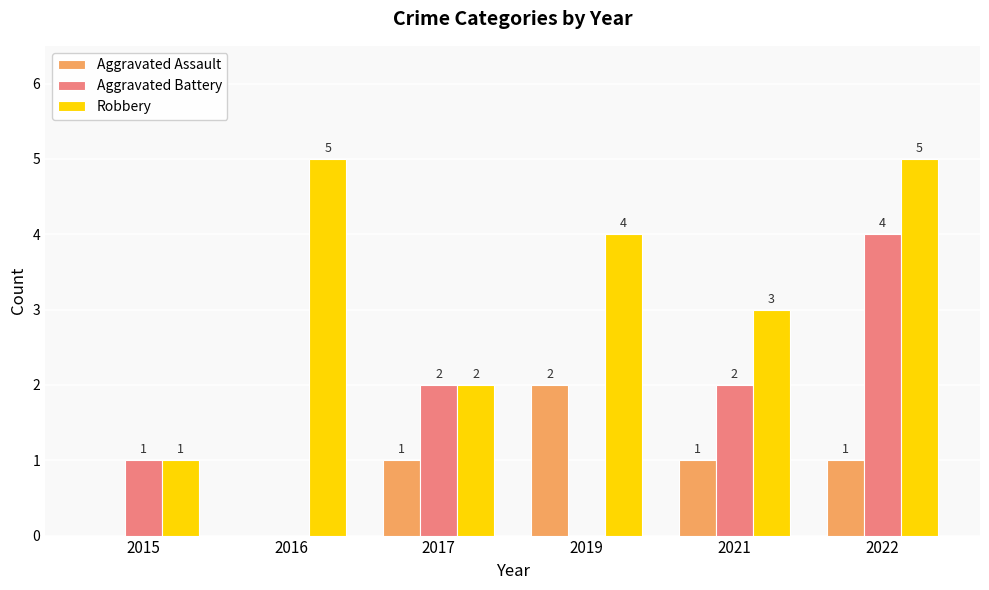

The value of Aggravated Assault at 2016 is 1. True or false?

False